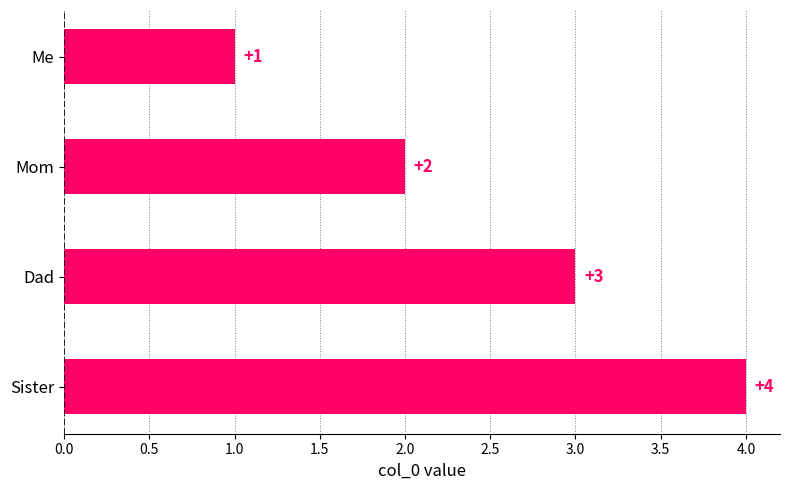

What is the value of the 4th bar from the top?

4